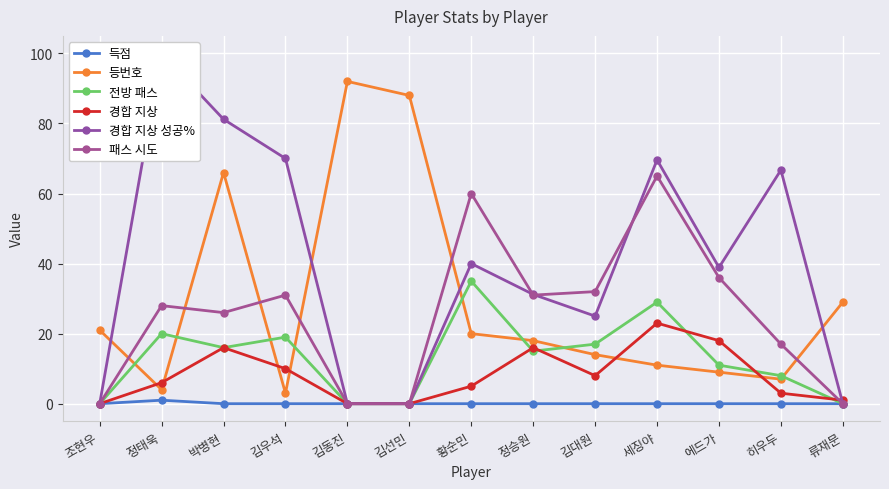

Is it true that 경합 지상 성공% equals 38.9 at 에드가?

True